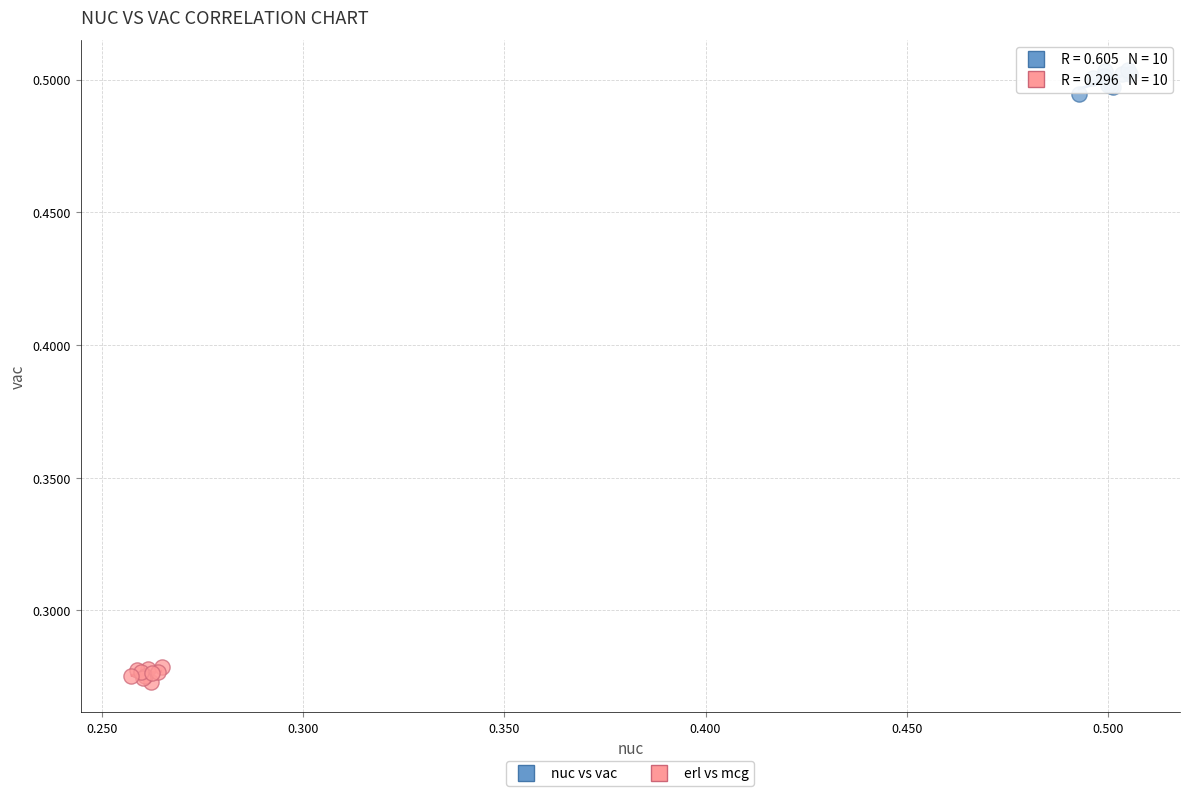

Which series contains the highest Y value?

nuc vs vac